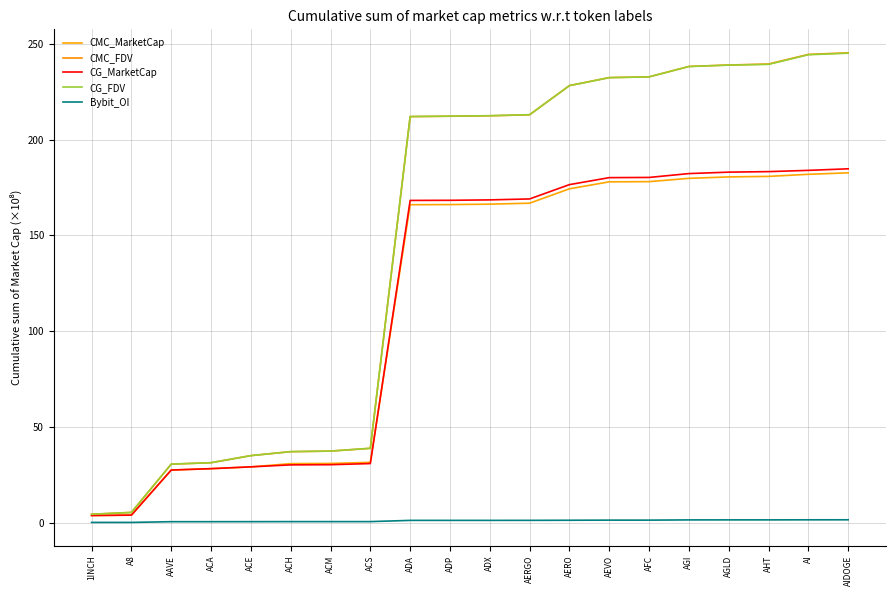

How many times do CMC_MarketCap and CG_MarketCap cross each other?

2